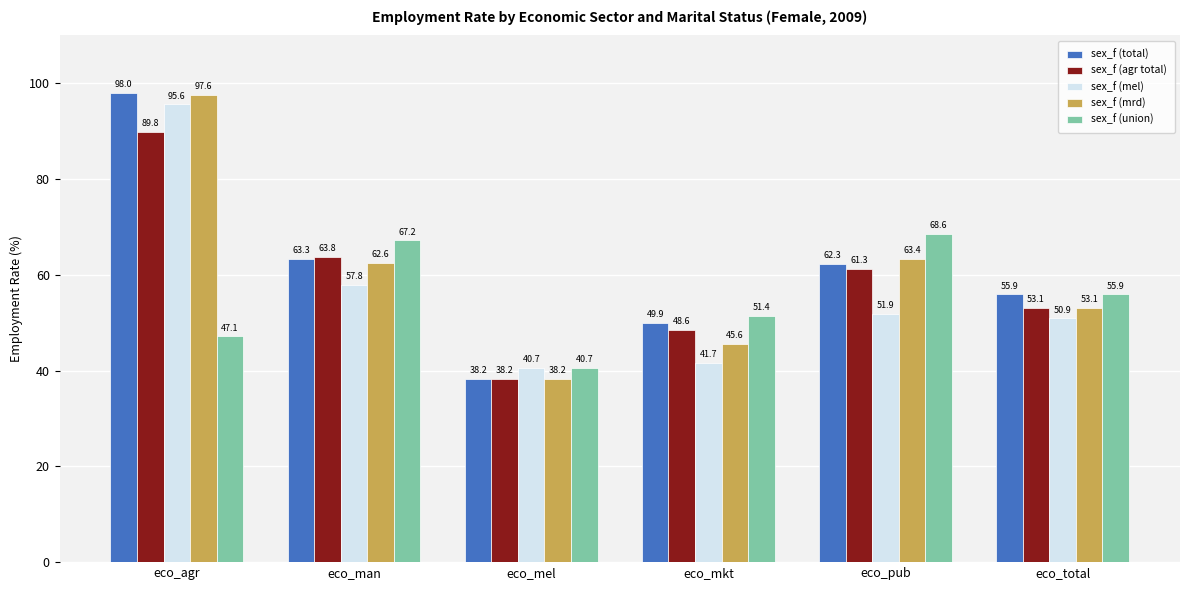

How many groups of bars are there?

6